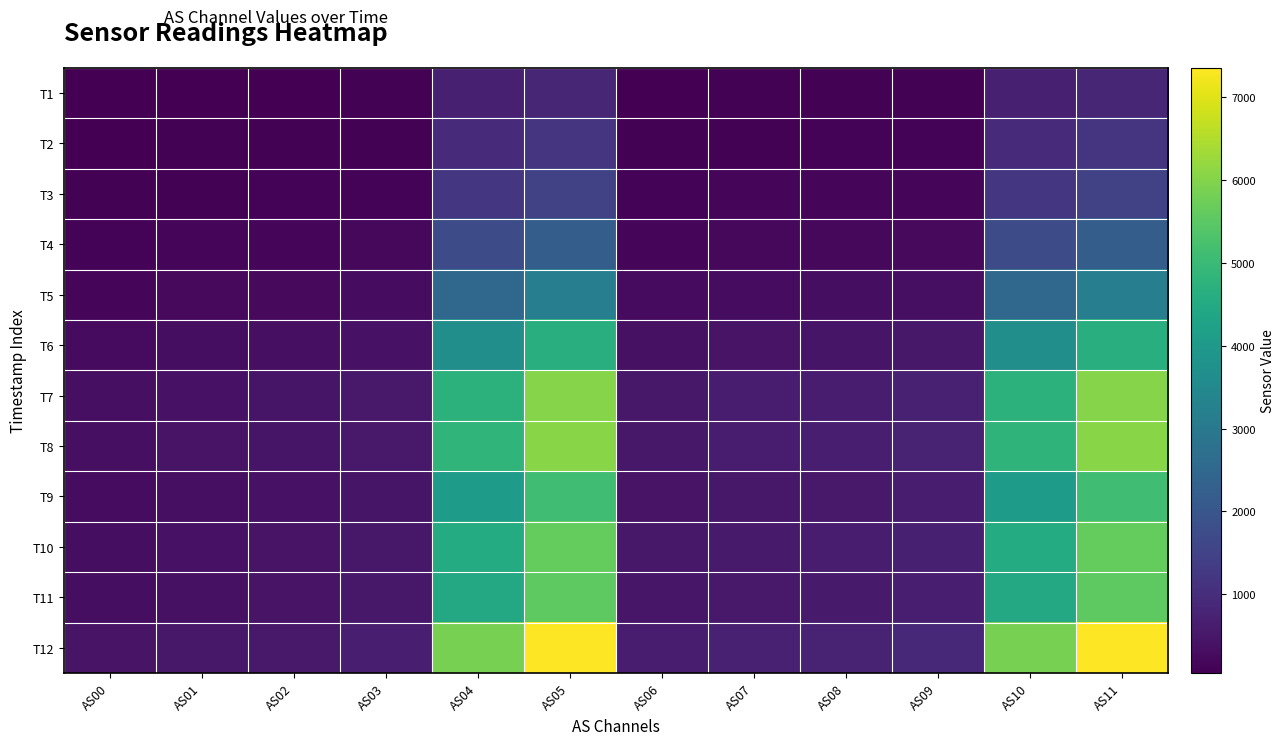

At AS06, list the series in order from smallest to largest.

T1, T2, T3, T4, T5, T6, T9, T11, T10, T7, T8, T12